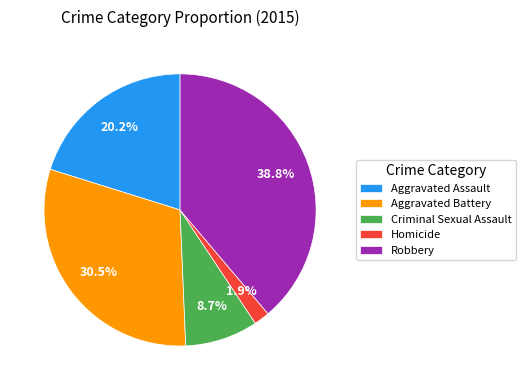

Count the number of slices in the pie.

5